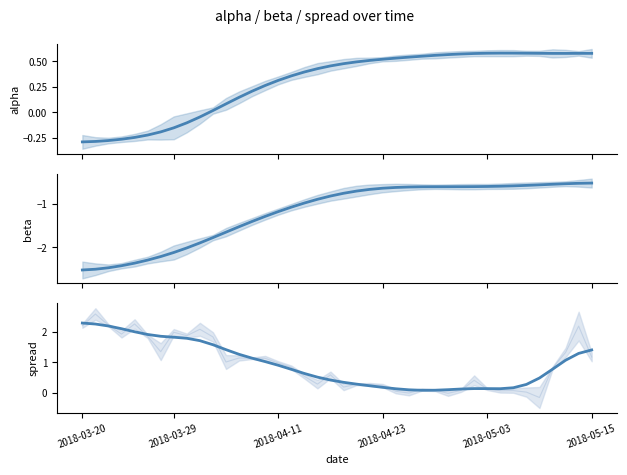

Between 9 and 34, which series saw the biggest shift?

spread smooth